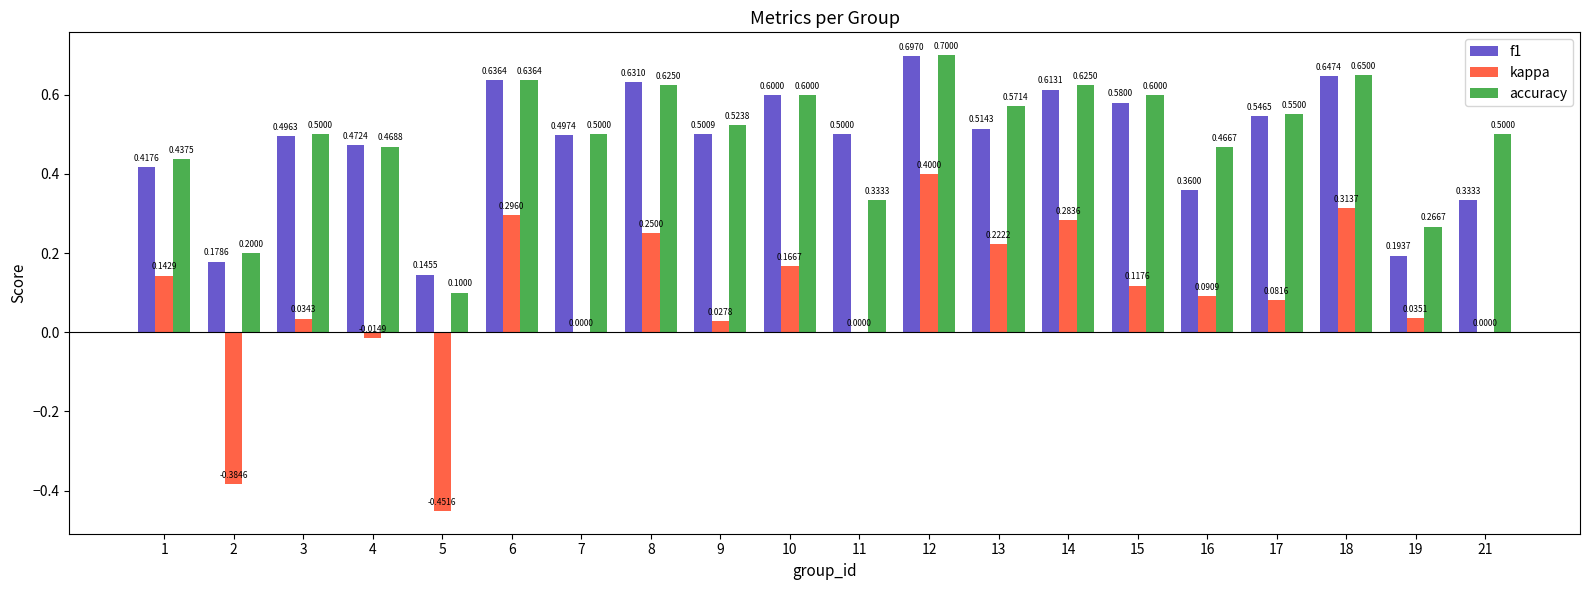

Which series has the widest spread of values?

kappa